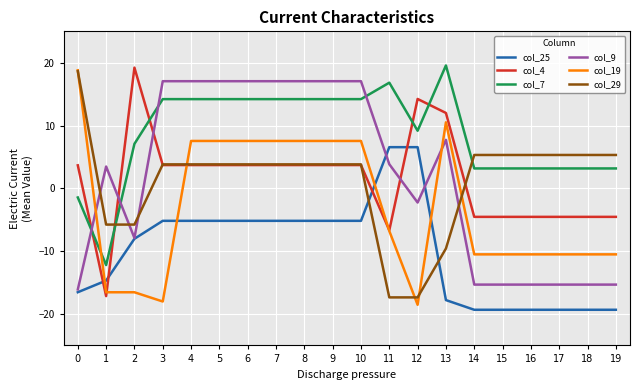

What is the highest value of the col_19 series?

18.8